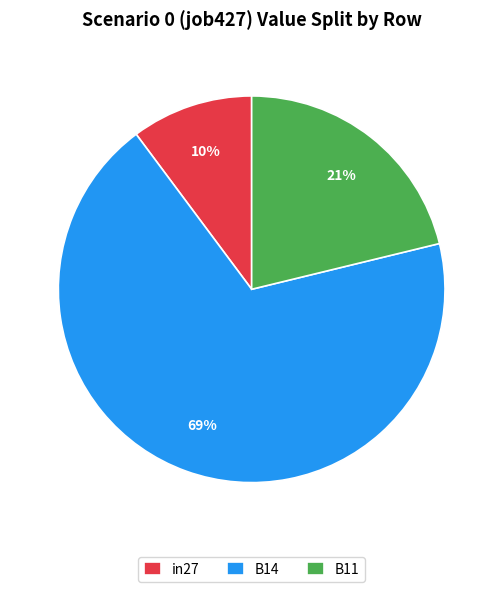

Count the number of slices in the pie.

3